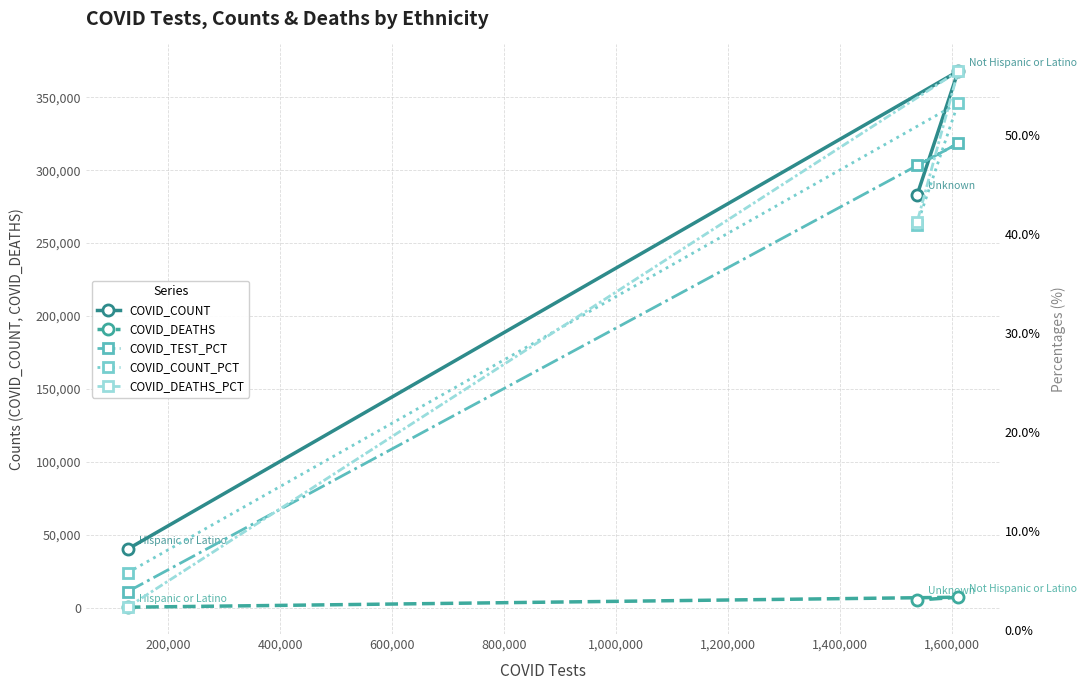

Is this an area chart (filled region under the line)?

No